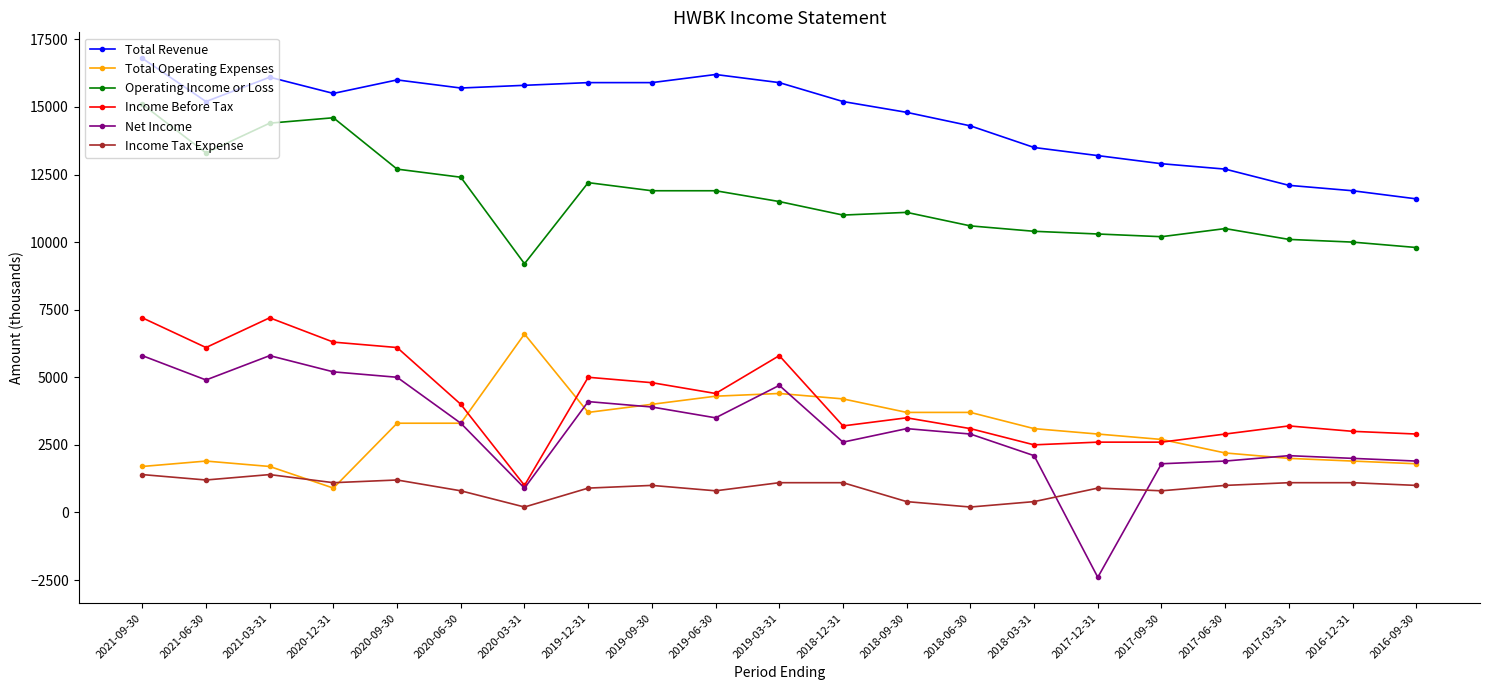

Reading right to left, extract all data points from this chart.

Total Revenue: 11600	11900	12100	12700	12900	13200	13500	14300	14800	15200	15900	16200	15900	15900	15800	15700	16000	15500	16100	15200	16800
Total Operating Expenses: 1800	1900	2000	2200	2700	2900	3100	3700	3700	4200	4400	4300	4000	3700	6600	3300	3300	900	1700	1900	1700
Operating Income or Loss: 9800	10000	10100	10500	10200	10300	10400	10600	11100	11000	11500	11900	11900	12200	9200	12400	12700	14600	14400	13300	15100
Income Before Tax: 2900	3000	3200	2900	2600	2600	2500	3100	3500	3200	5800	4400	4800	5000	1000	4000	6100	6300	7200	6100	7200
Net Income: 1900	2000	2100	1900	1800	-2400	2100	2900	3100	2600	4700	3500	3900	4100	900	3300	5000	5200	5800	4900	5800
Income Tax Expense: 1000	1100	1100	1000	800	900	400	200	400	1100	1100	800	1000	900	200	800	1200	1100	1400	1200	1400